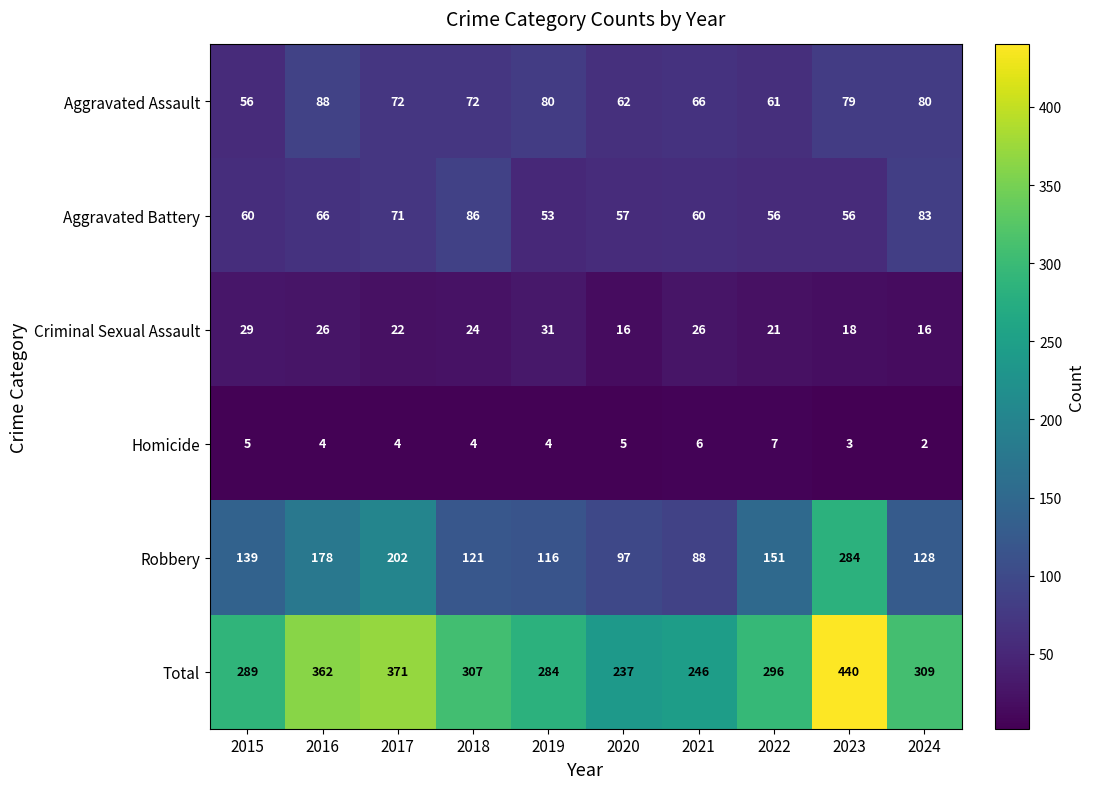

How many data points does each series have?

10